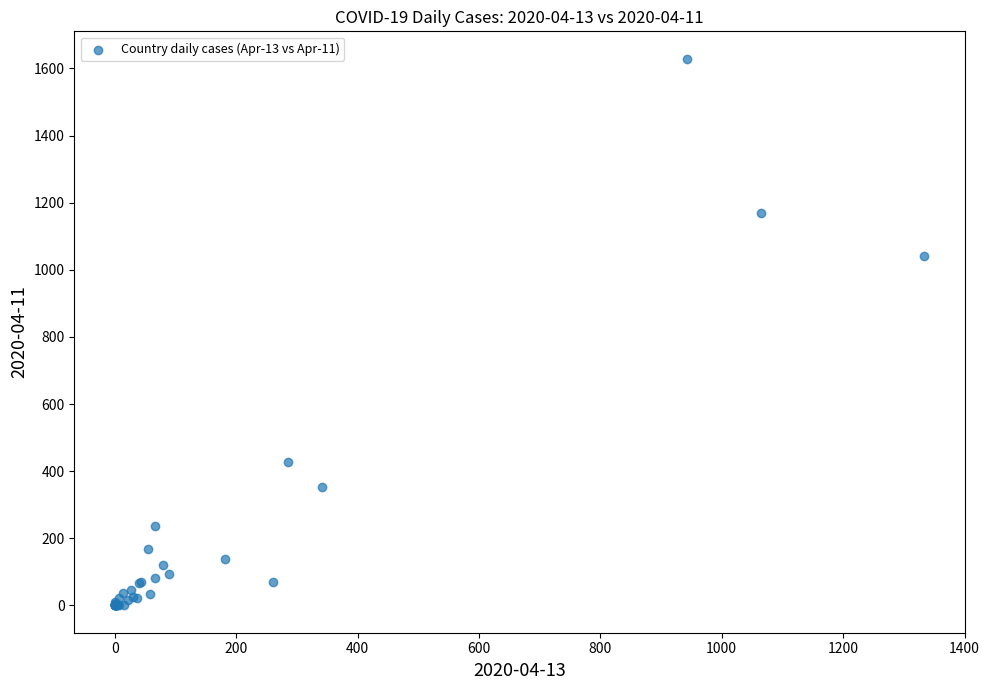

What Y value in the scatter plot is closest to 814?

1041